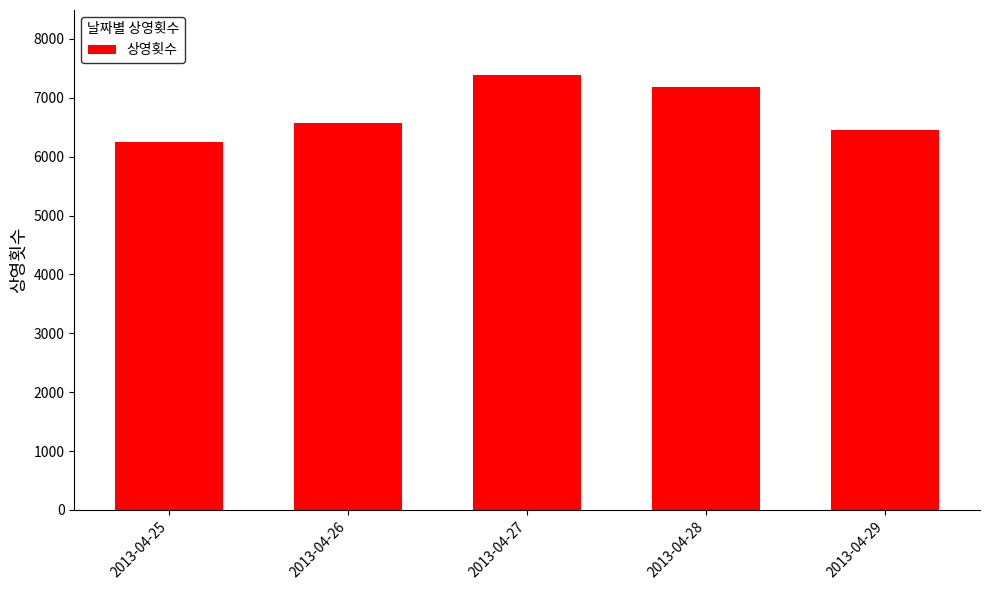

At which label is the value closest to 6816?

2013-04-26